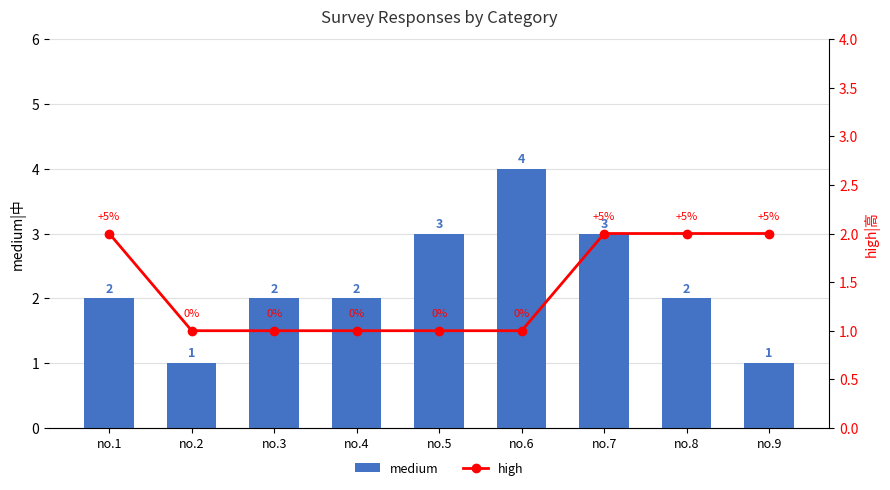

What are all the series names shown in the legend?

medium, high